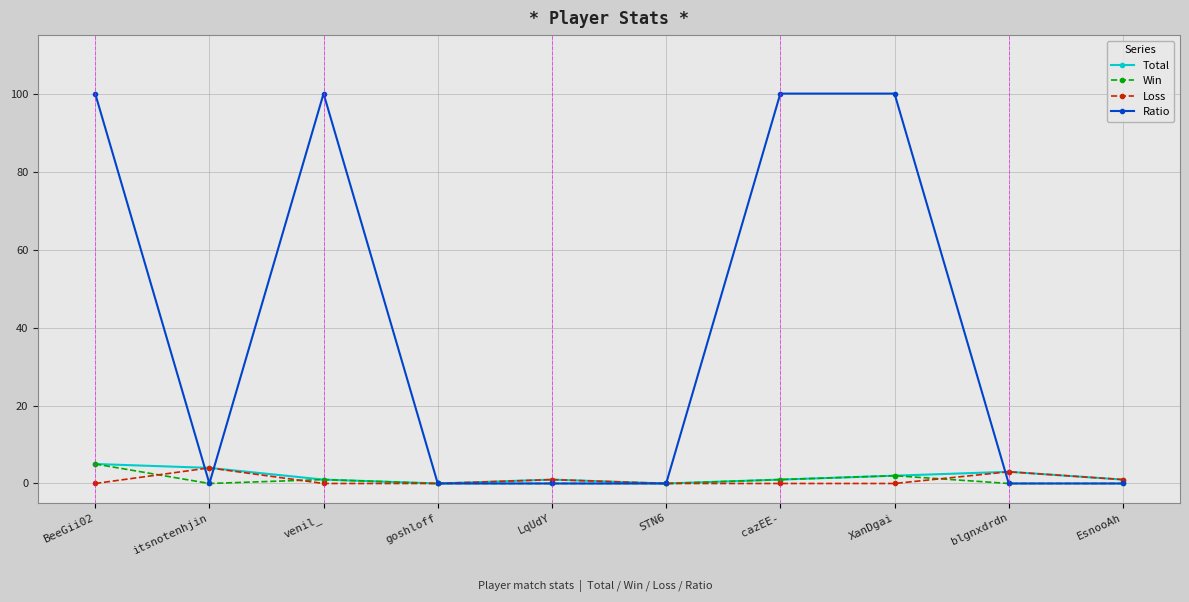

At how many categories does at least one series exceed 91?

4